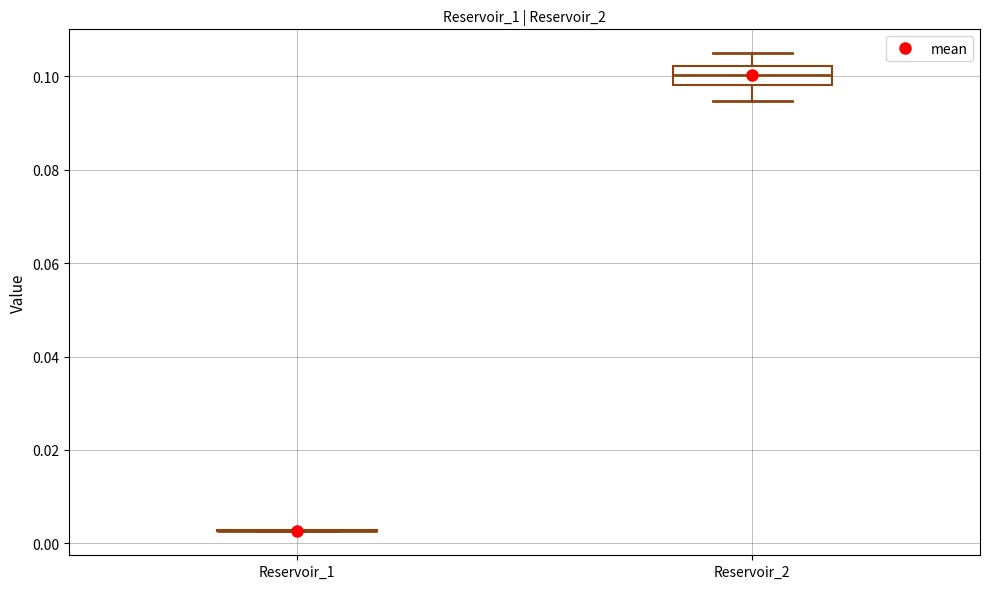

Comparing the boxes themselves (not the whiskers), which one is the tallest?

Reservoir_2